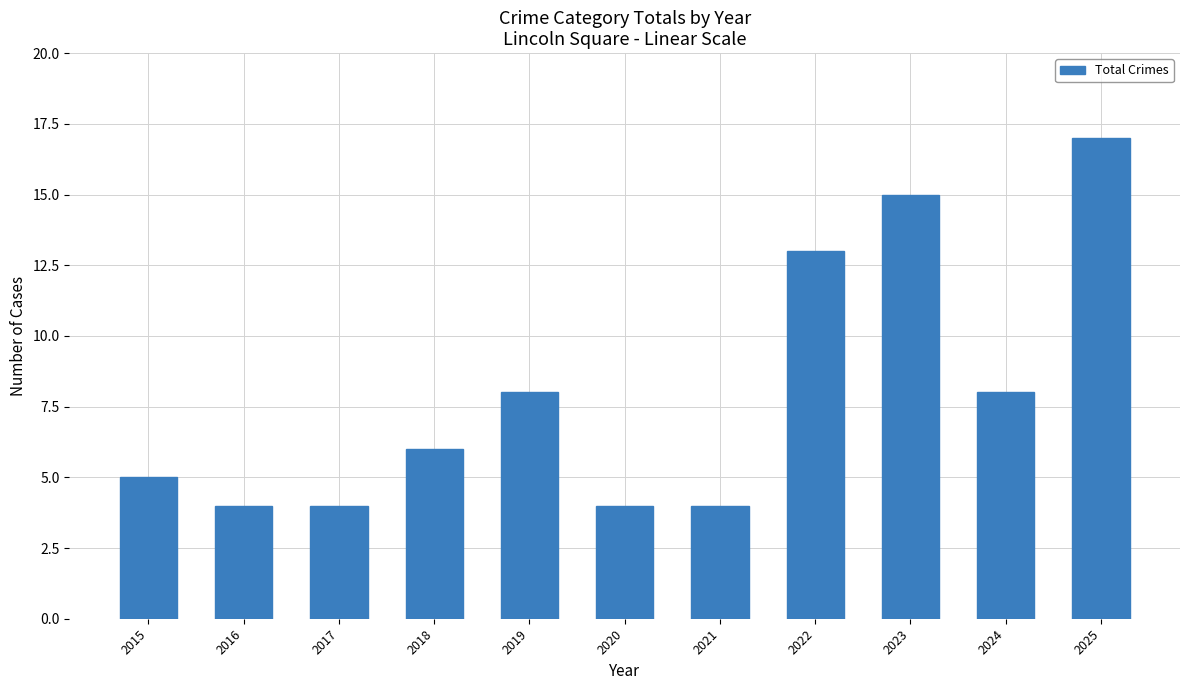

Reading left to right, list all the values displayed in this chart.

5	4	4	6	8	4	4	13	15	8	17